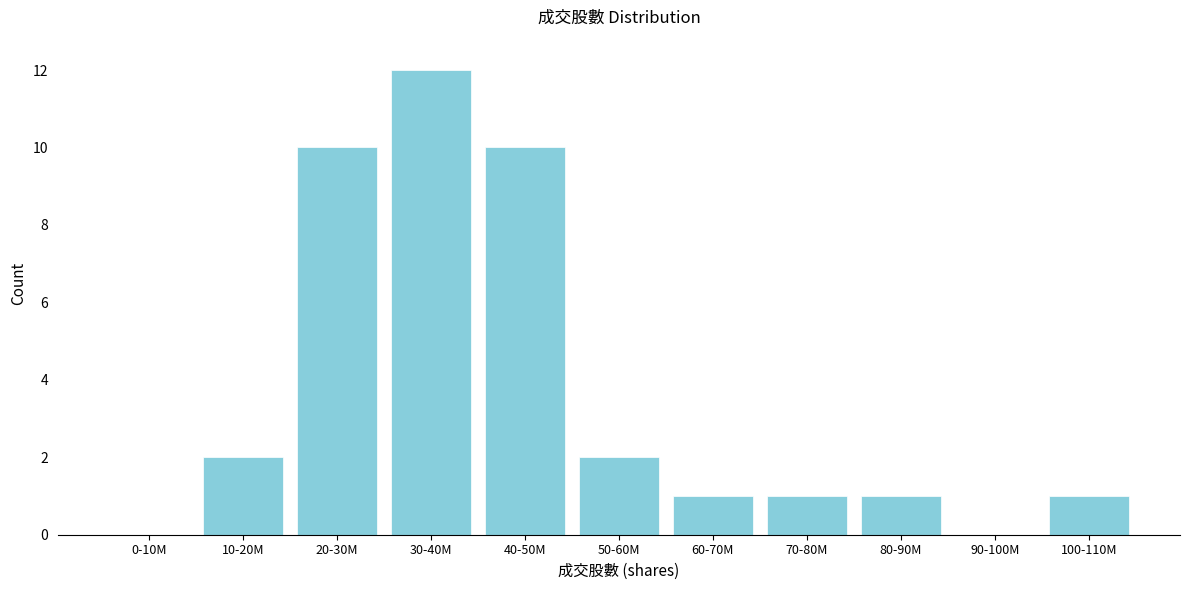

Reading left to right, list all the values displayed in this chart.

0-10M=0	10-20M=2	20-30M=10	30-40M=12	40-50M=10	50-60M=2	60-70M=1	70-80M=1	80-90M=1	90-100M=0	100-110M=1